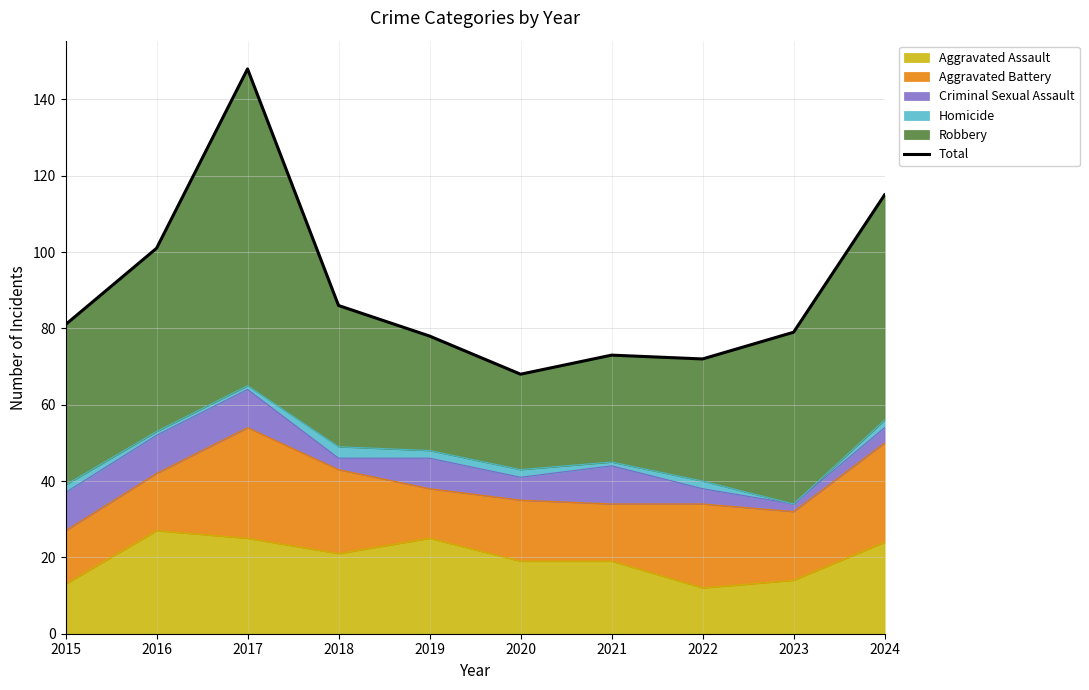

What is the difference between the values at 2024 and 2017?

33